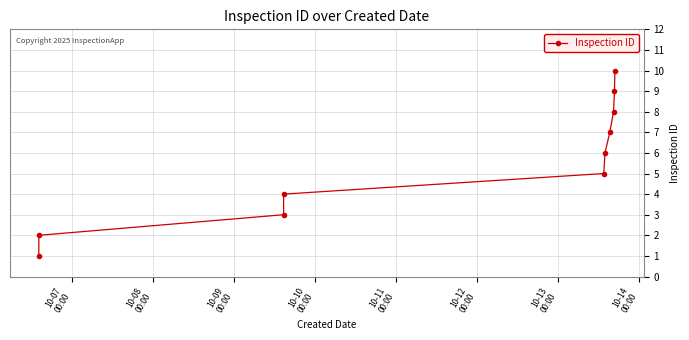

What is the difference between the second highest and minimum values?

8